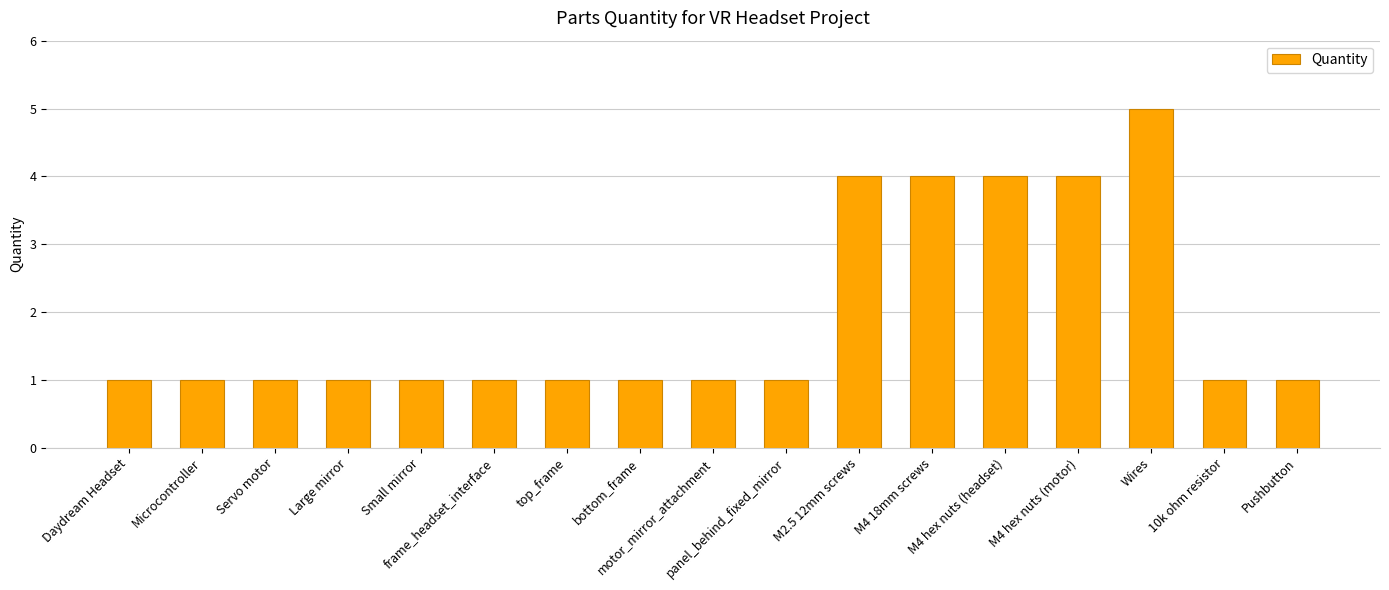

Count the values in the range 1 to 4.

16